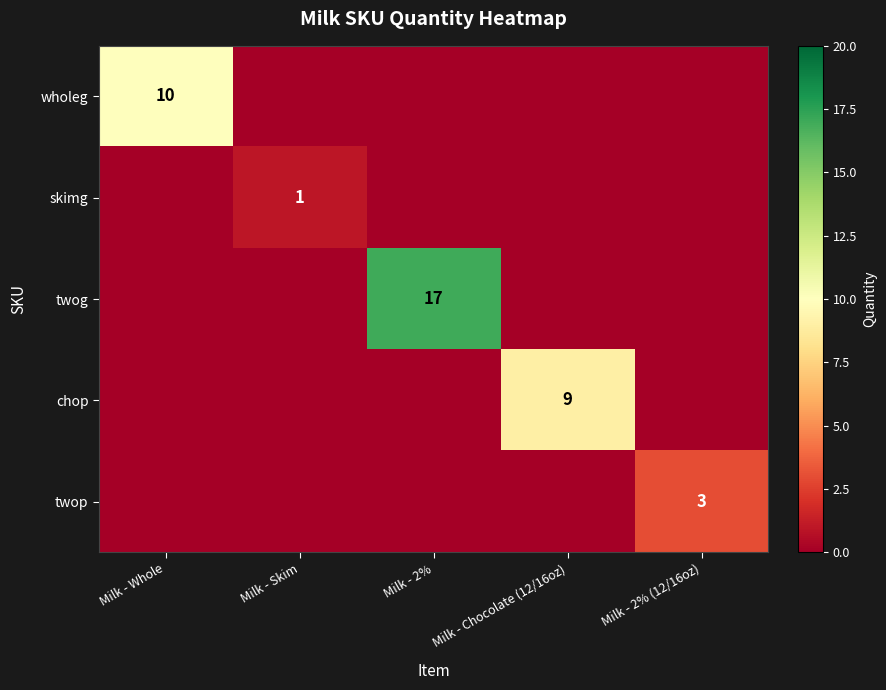

Is the value of twog at Milk - 2% greater than the value of twop at Milk - Whole?

Yes